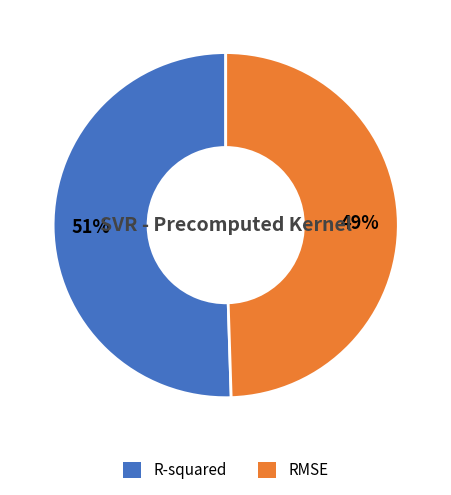

What percentage is the R-squared slice, to the nearest percent?

51%